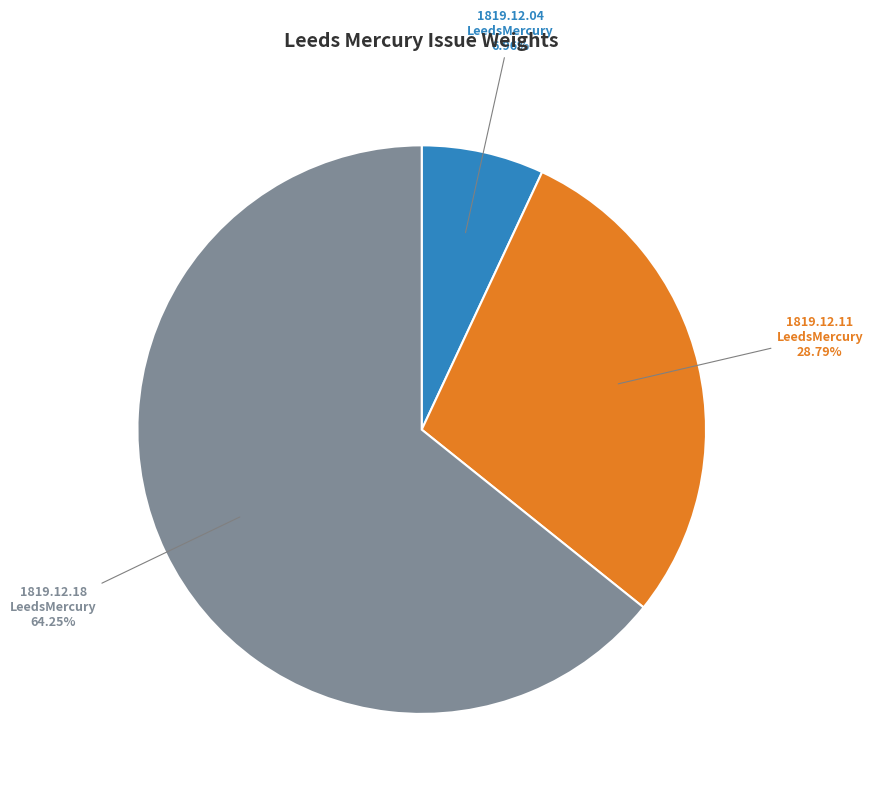

Which has a higher value, 1819.12.18 LeedsMercury or 1819.12.04 LeedsMercury?

1819.12.18 LeedsMercury